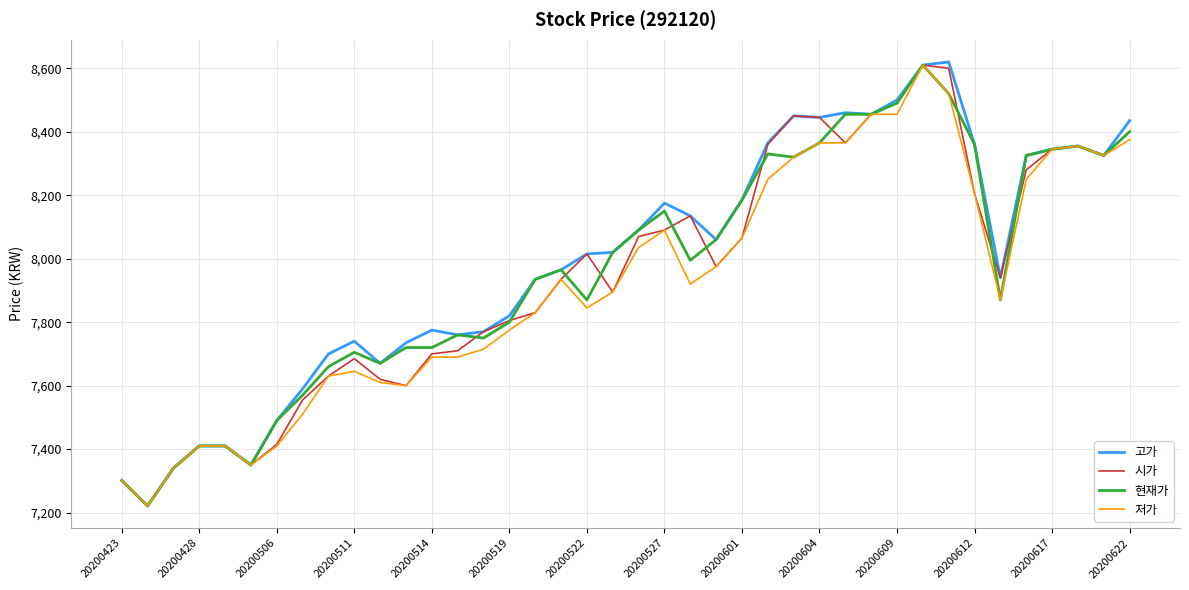

Which series has the largest range (max minus min)?

고가